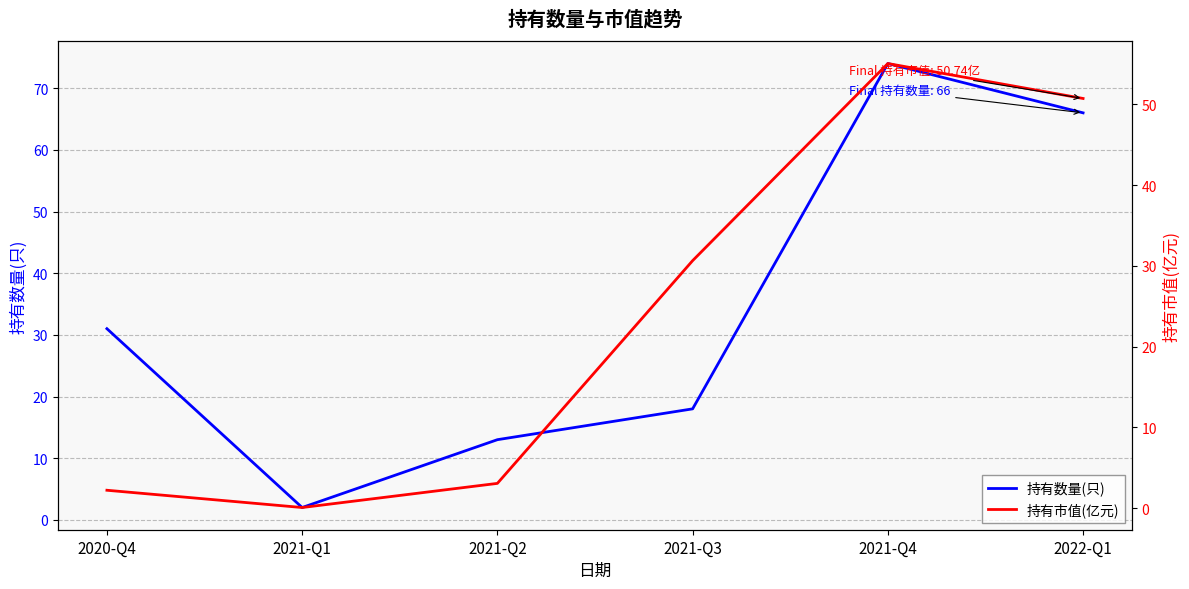

Is the value of 持有市值(亿元) at 2021-Q1 greater than the value of 持有数量(只) at 2021-Q2?

No